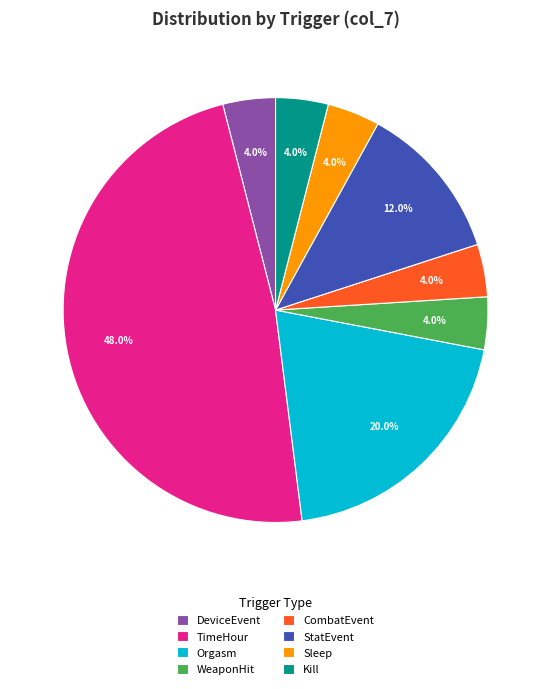

Is there any slice that represents more than half of the pie?

No